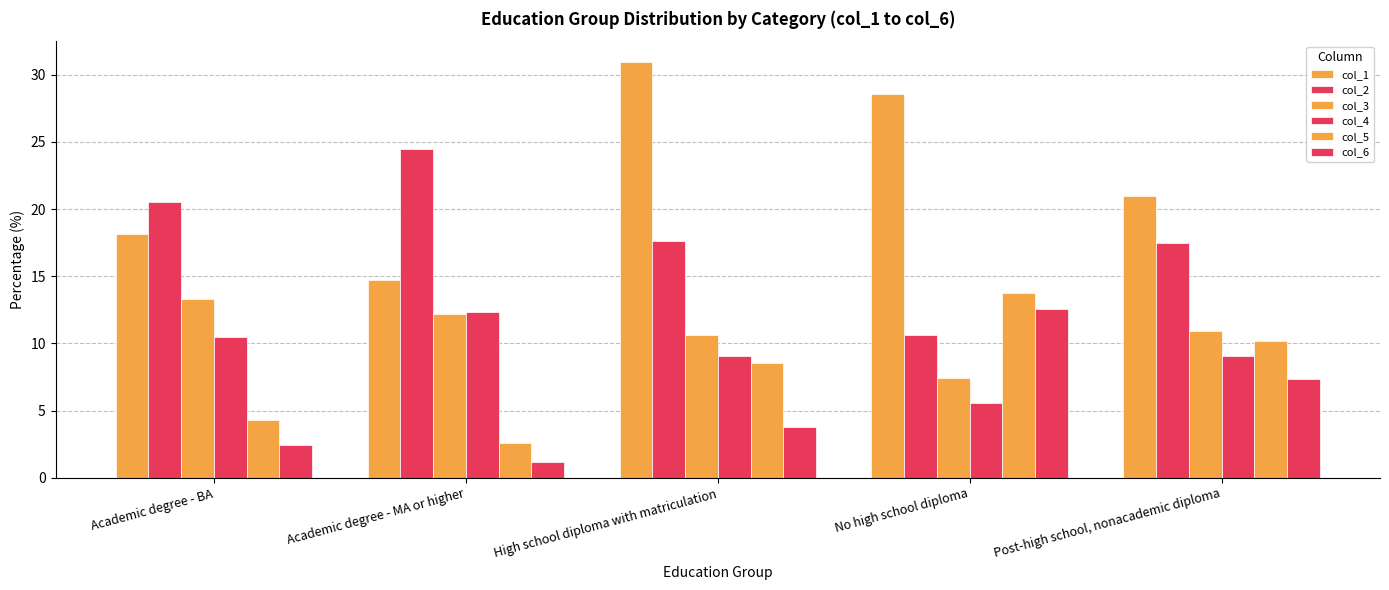

Count the number of categories in the chart.

5